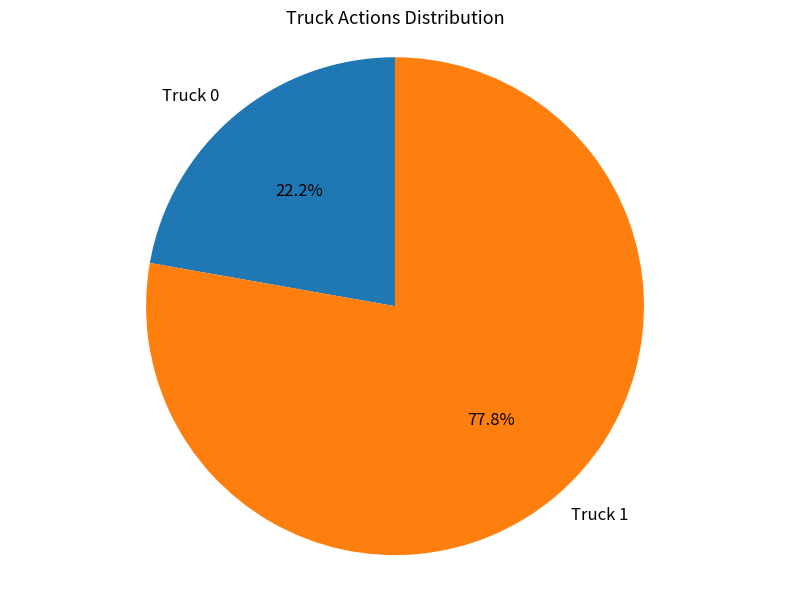

To the nearest percent, what is the average slice percentage?

50%